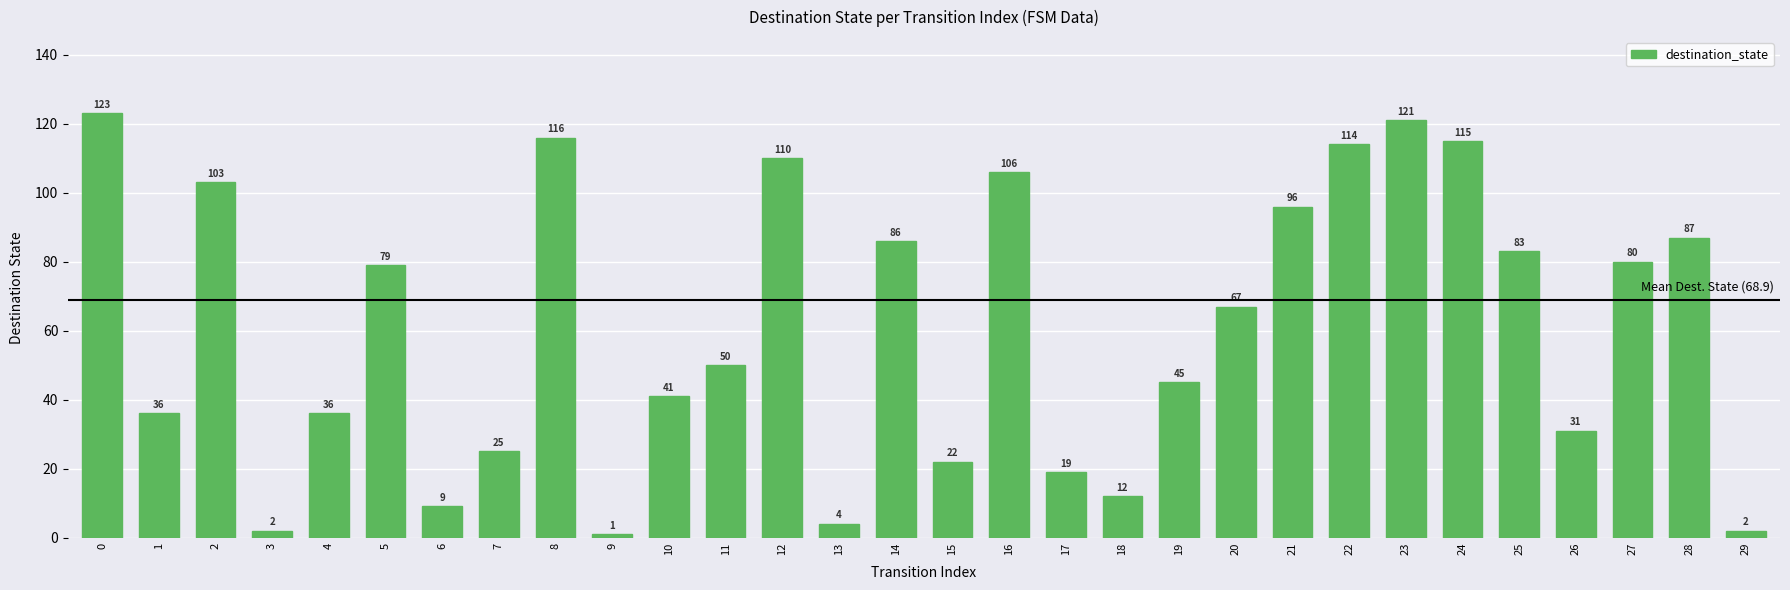

Does the chart contain stacked bars?

No